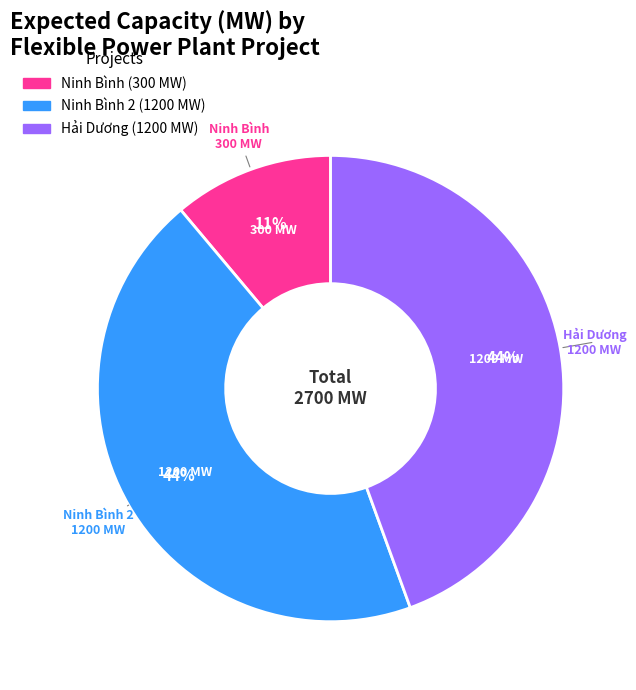

Count the number of slices in the pie.

3